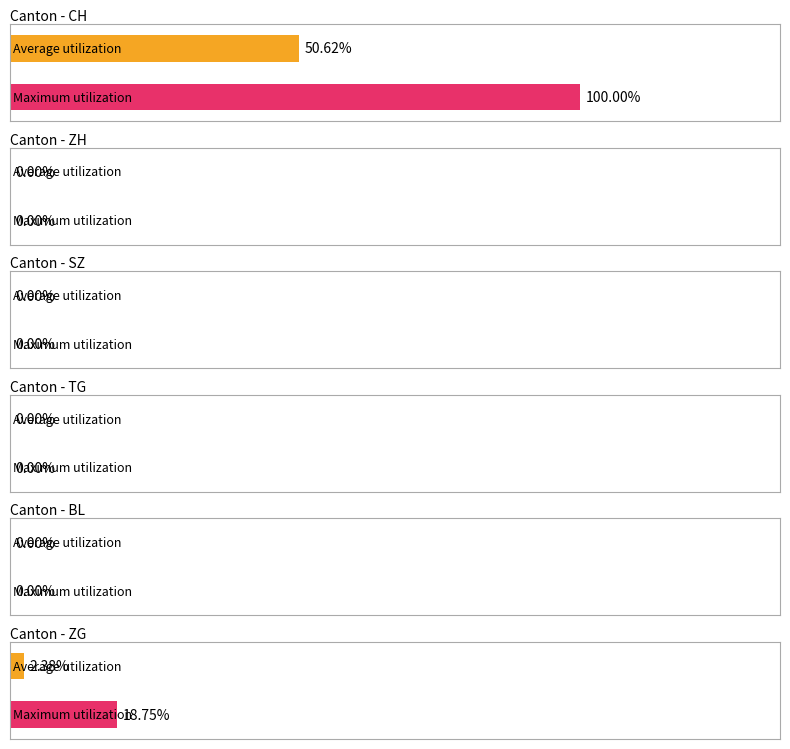

Which series has the widest spread of values?

CH